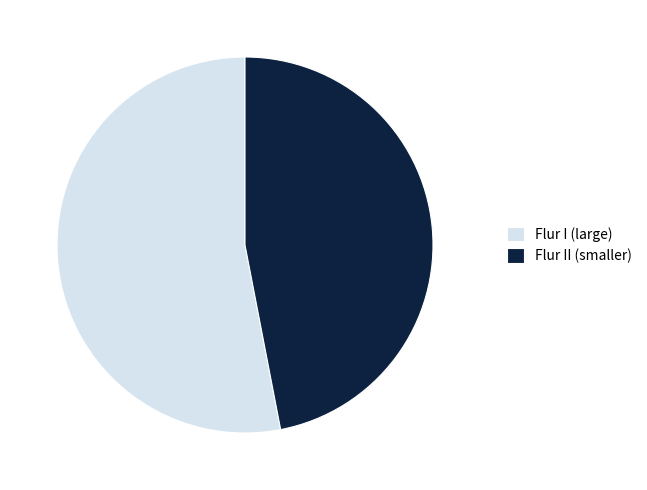

Do Flur II (smaller) and Flur I (large) together represent more than half of the pie?

Yes